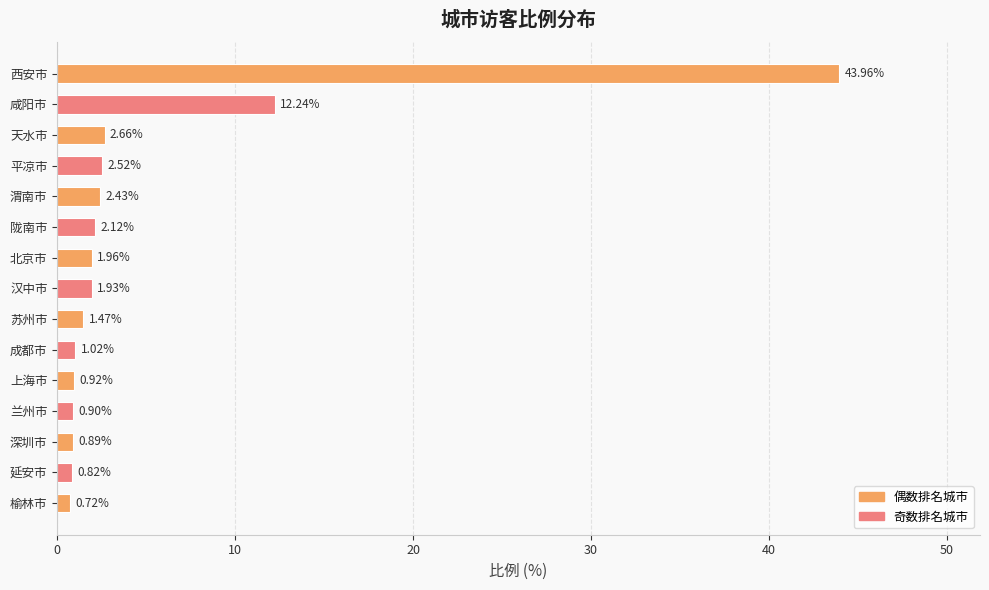

What is the label of the 4th bar from the top?

平凉市